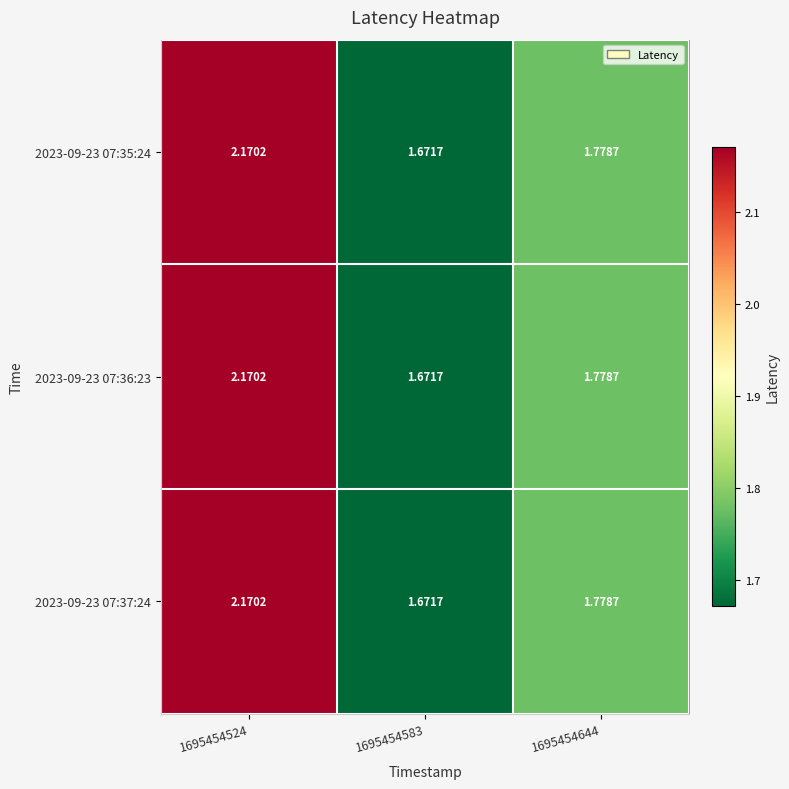

Is the value of 2023-09-23 07:36:23 at 1695454524 greater than the value of 2023-09-23 07:37:24 at 1695454583?

Yes